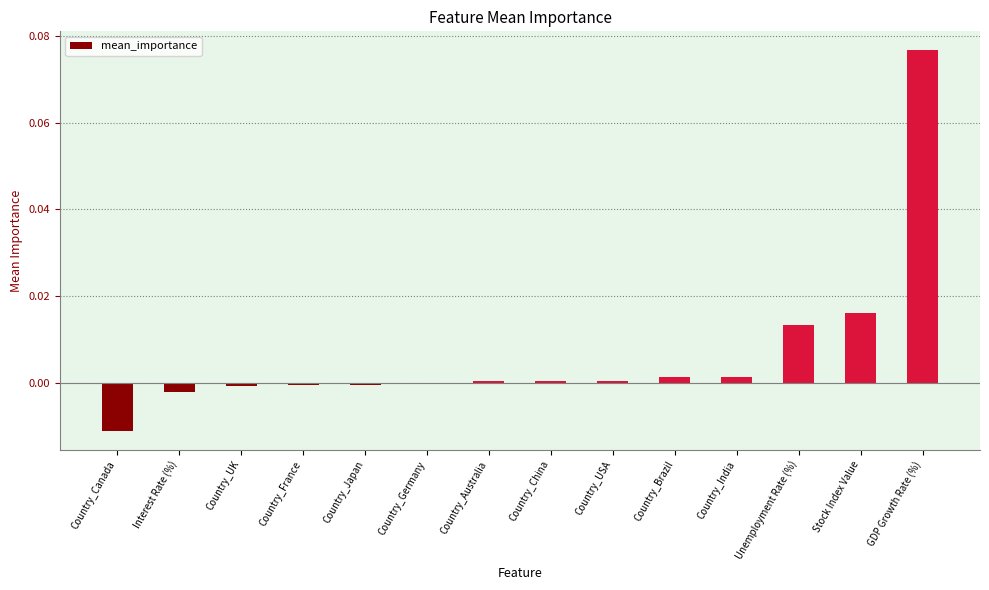

Which label corresponds to the largest value in the chart?

GDP Growth Rate (%)